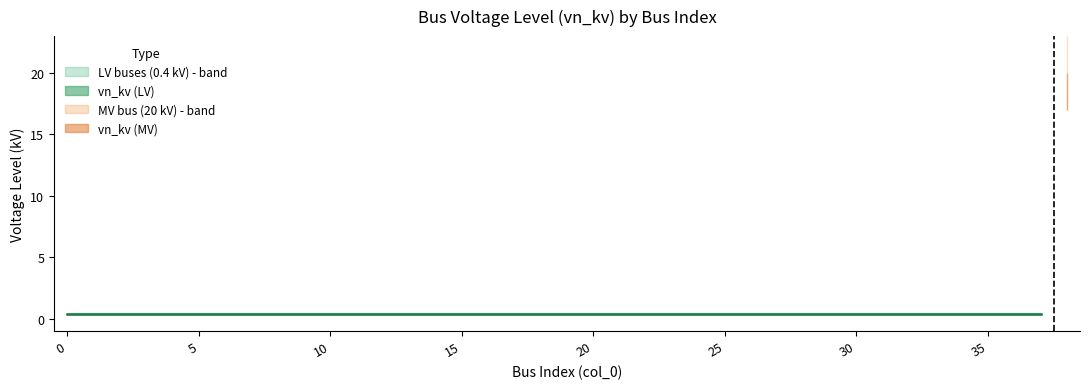

Rank the categories by value from highest to lowest.

38, 0, 1, 2, 3, 4, 5, 6, 7, 8, 9, 10, 11, 12, 13, 14, 15, 16, 17, 18, 19, 20, 21, 22, 23, 24, 25, 26, 27, 28, 29, 30, 31, 32, 33, 34, 35, 36, 37